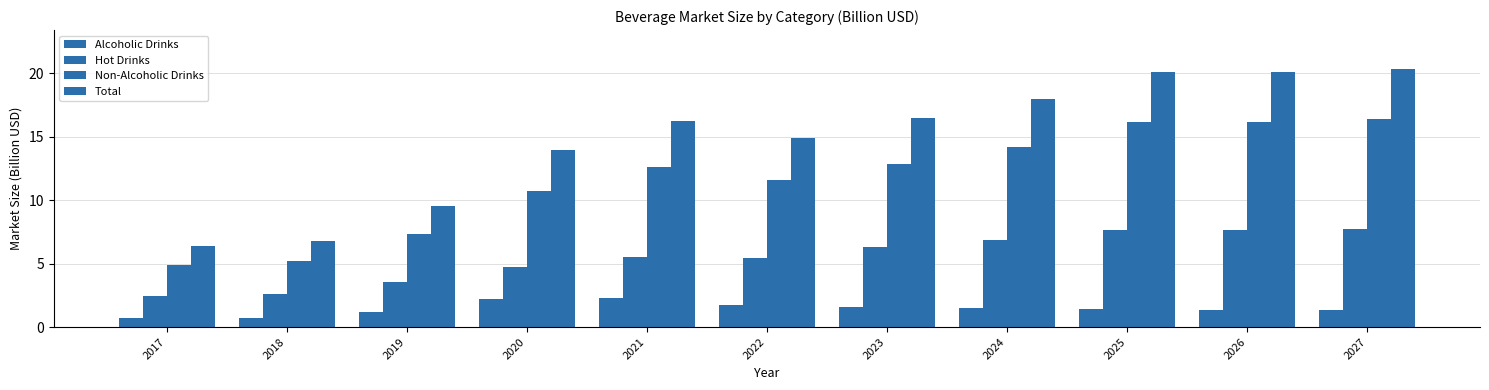

Reading left to right, list all the values displayed in this chart.

Alcoholic Drinks: 0.7	0.7	1.2	2.2	2.3	1.7	1.6	1.5	1.4	1.4	1.3
Hot Drinks: 2.4	2.6	3.5	4.7	5.5	5.5	6.3	6.9	7.6	7.6	7.8
Non-Alcoholic Drinks: 4.9	5.2	7.3	10.7	12.6	11.6	12.9	14.2	16.2	16.2	16.4
Total: 6.4	6.8	9.5	14.0	16.2	14.9	16.5	18.0	20.1	20.1	20.4